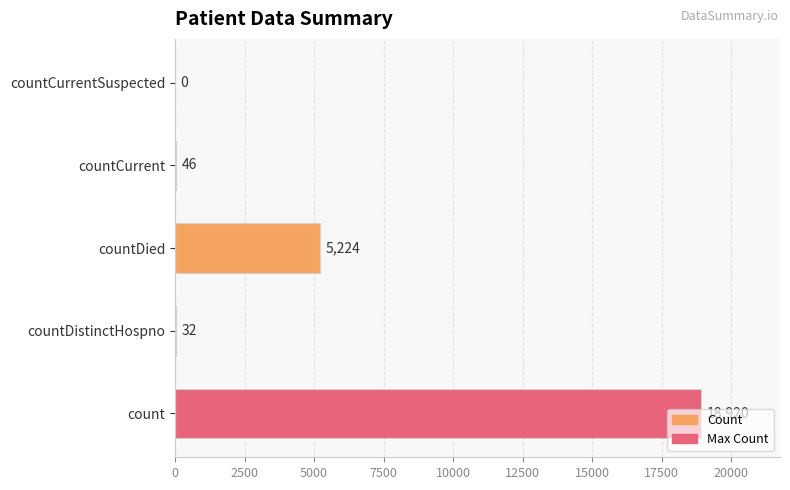

Read the value at countDied, to the nearest 10.

5220